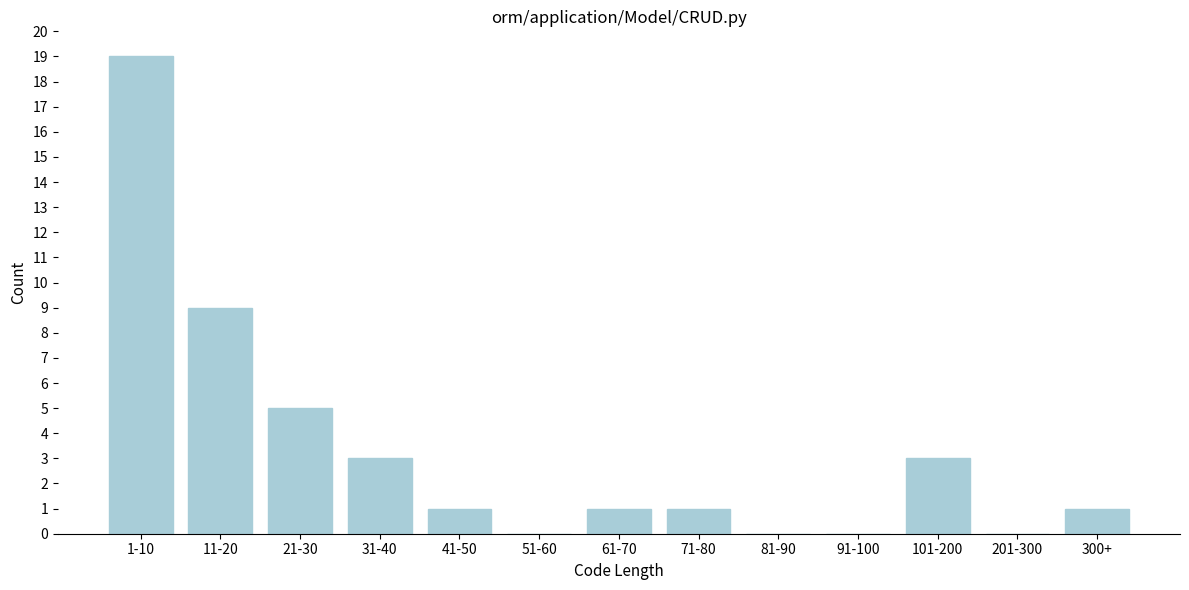

Reading left to right, transcribe all the data shown in this chart.

1-10=19	11-20=9	21-30=5	31-40=3	41-50=1	51-60=0	61-70=1	71-80=1	81-90=0	91-100=0	101-200=3	201-300=0	300+=1